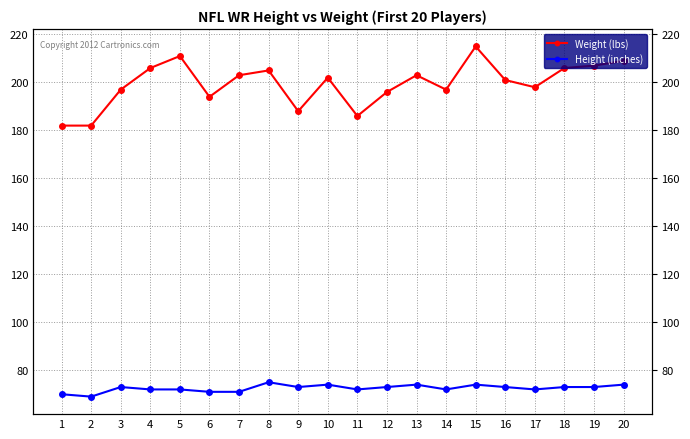

Is this an area chart (filled region under the line)?

No